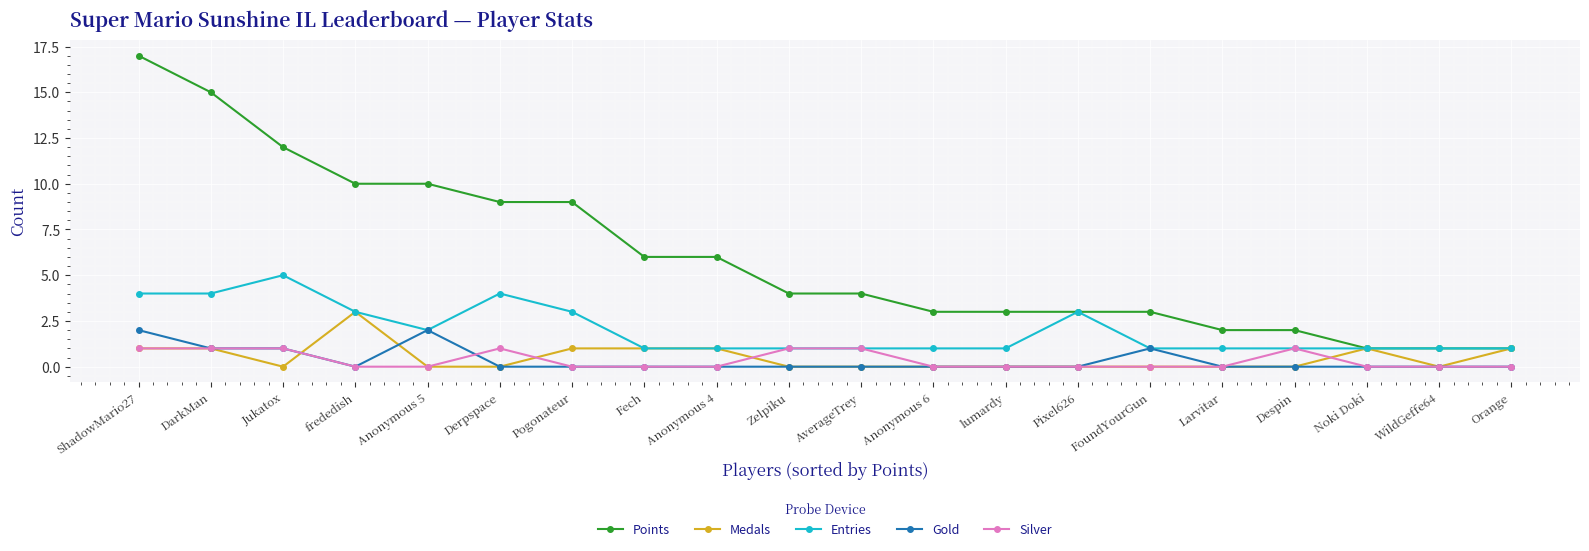

Is the value of Gold at Pogonateur greater than the value of Medals at Noki Doki?

No